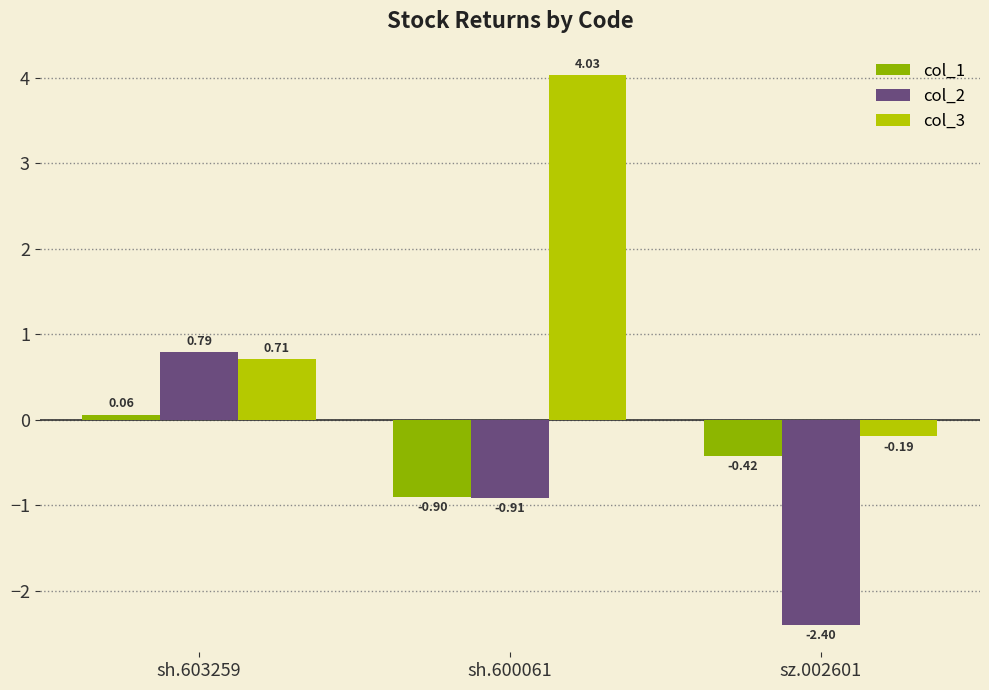

What is the sum of all col_3 values?

4.5